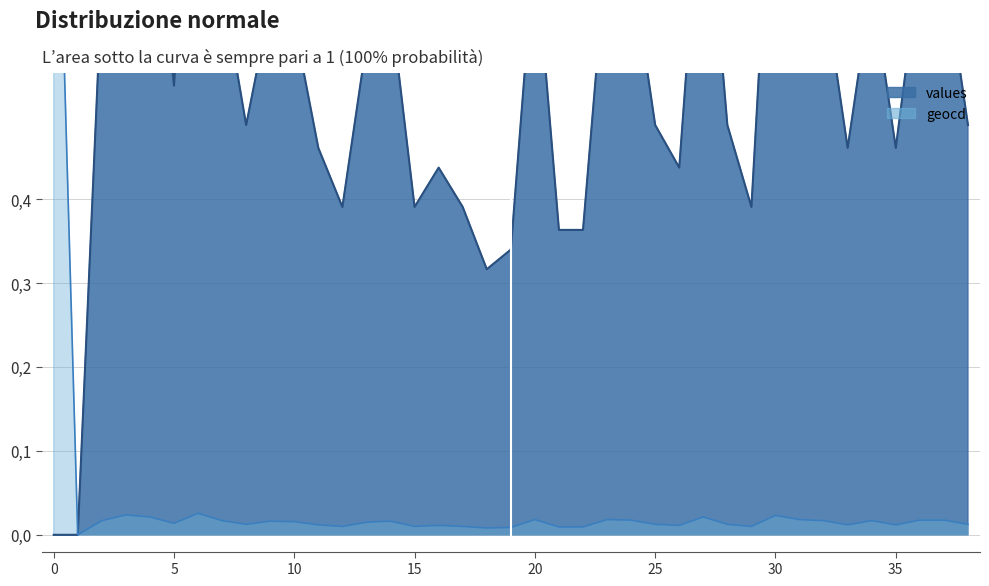

What is the spread (max minus min) of values at 23?

0.7